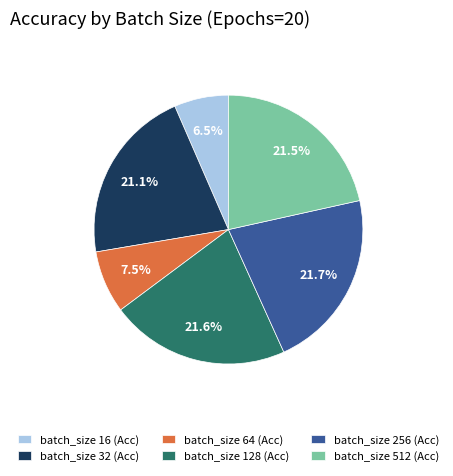

Count the number of slices in the pie.

6